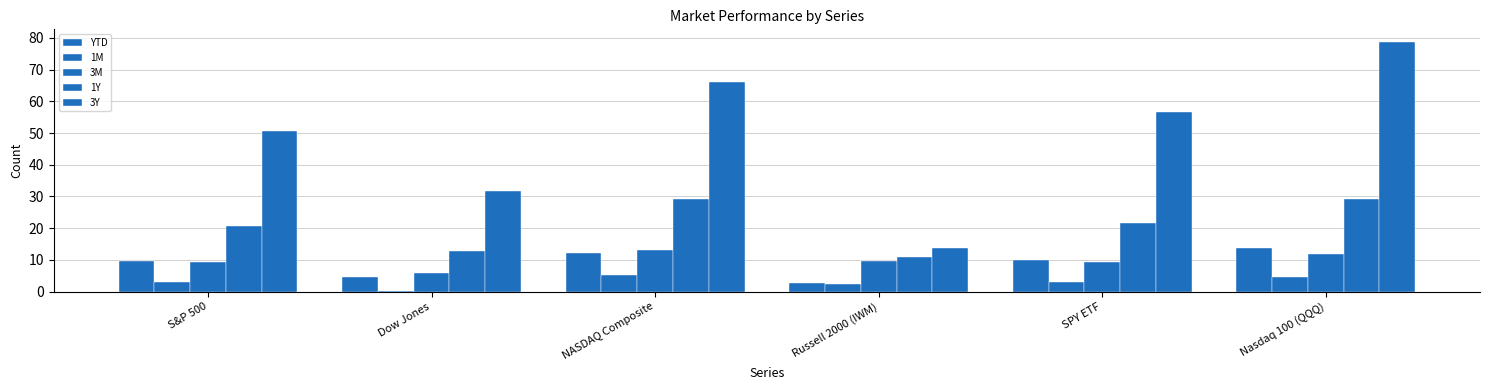

The 1Y series shows 10.9 at Russell 2000 (IWM). True or false?

True